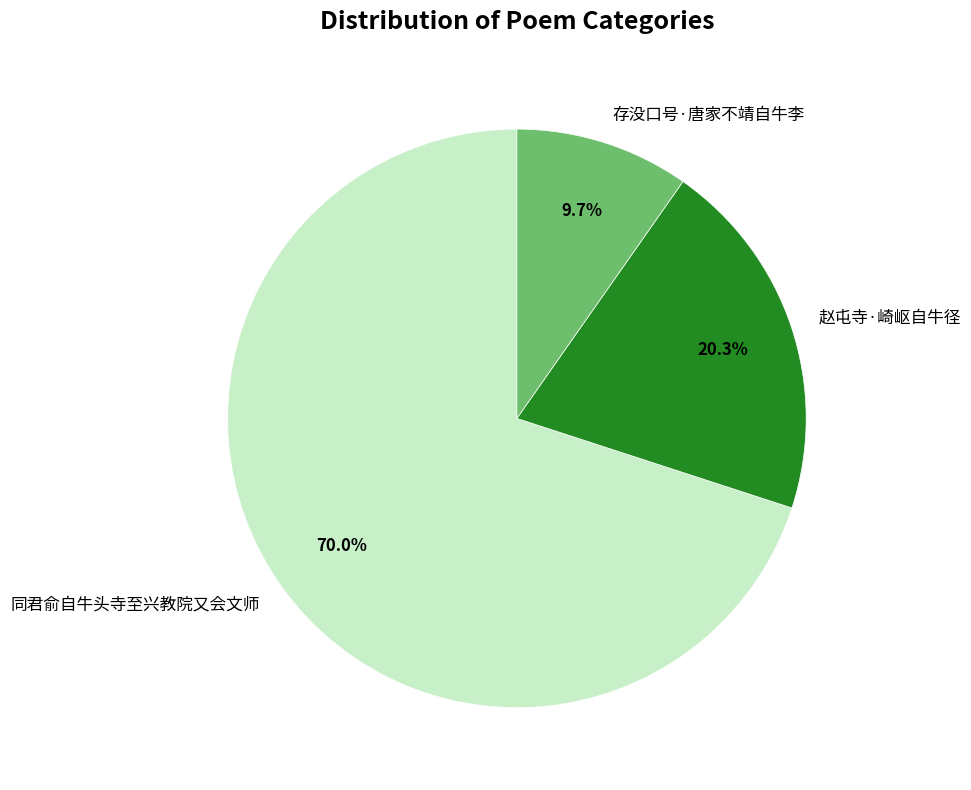

Is there a majority slice in this chart?

Yes